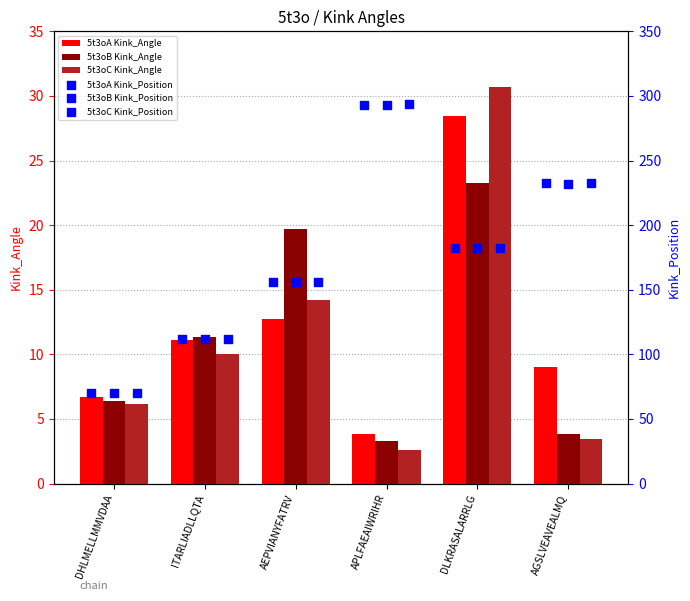

What is the sum of all 5t3oC Kink_Angle values?

67.1